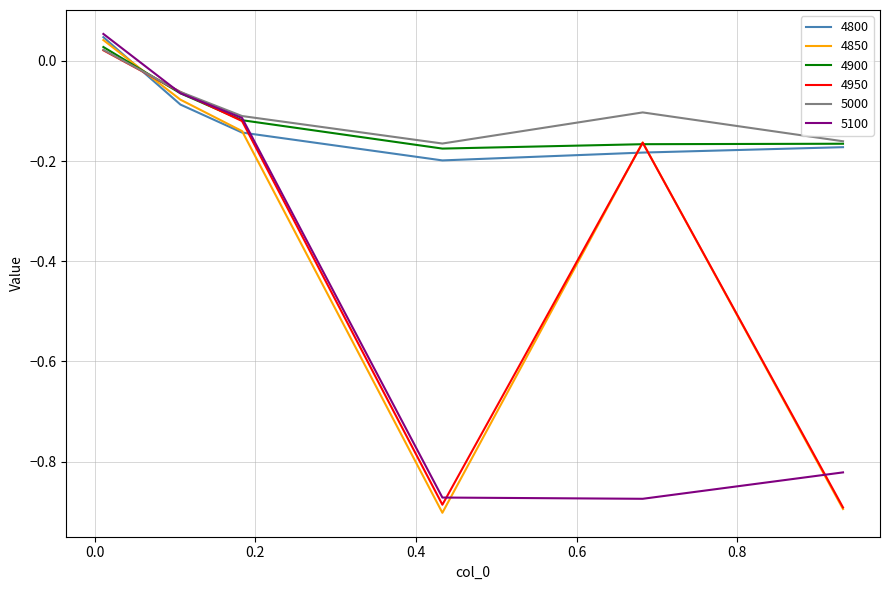

True or false: 4800 has more than 1 points higher than both neighbors.

False